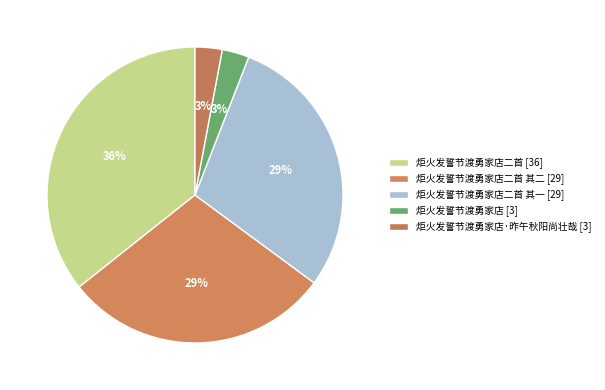

Count the number of slices in the pie.

5